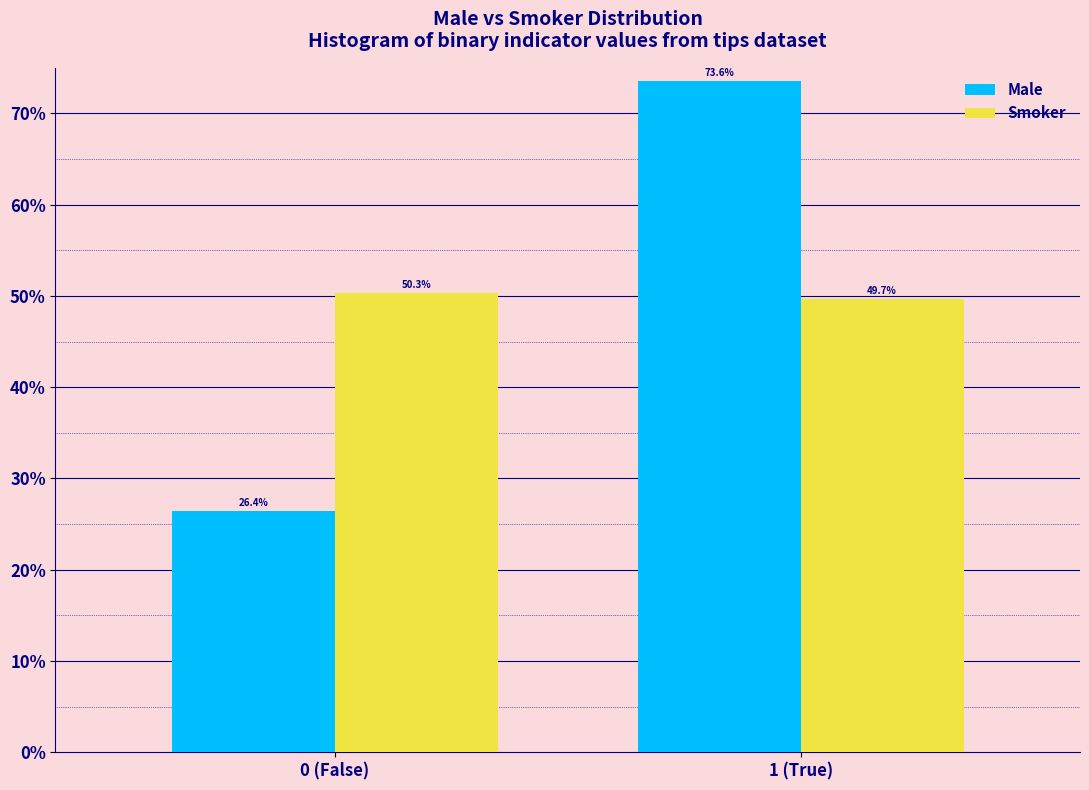

Reading right to left, extract all data points from this chart.

Male: 1 (True)=73.6	0 (False)=26.4
Smoker: 1 (True)=49.7	0 (False)=50.3